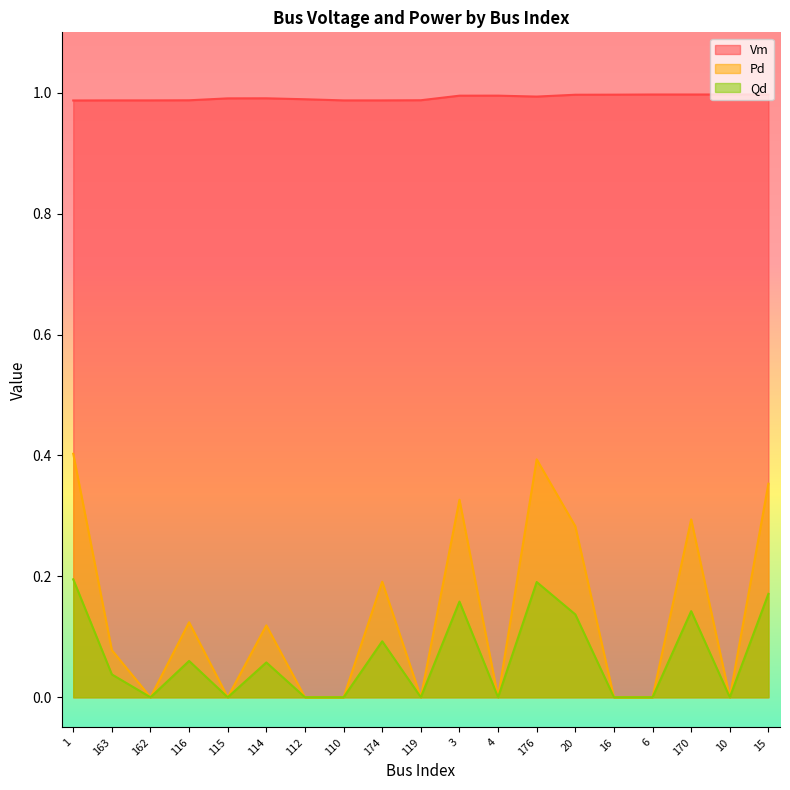

True or false: Pd has a value of 0.0 at 116.

False